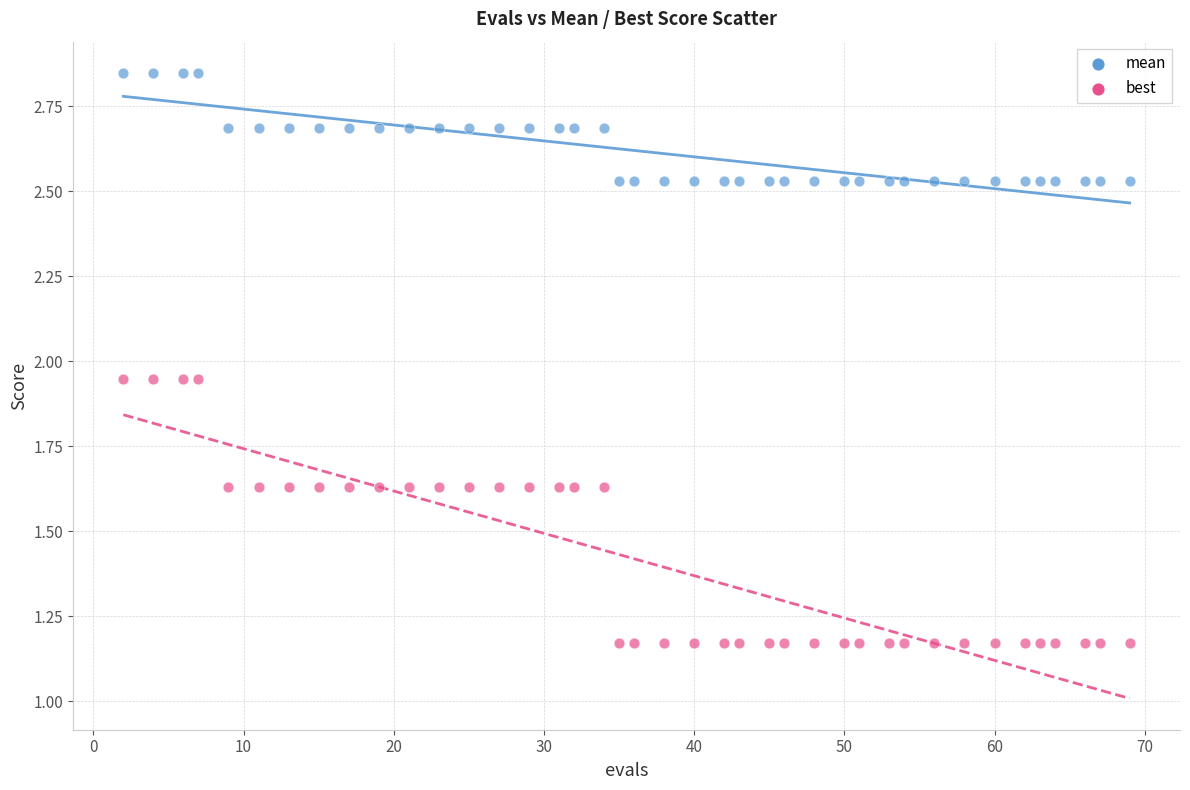

Across all data points, what is the range of Y values (max minus min)?

1.7